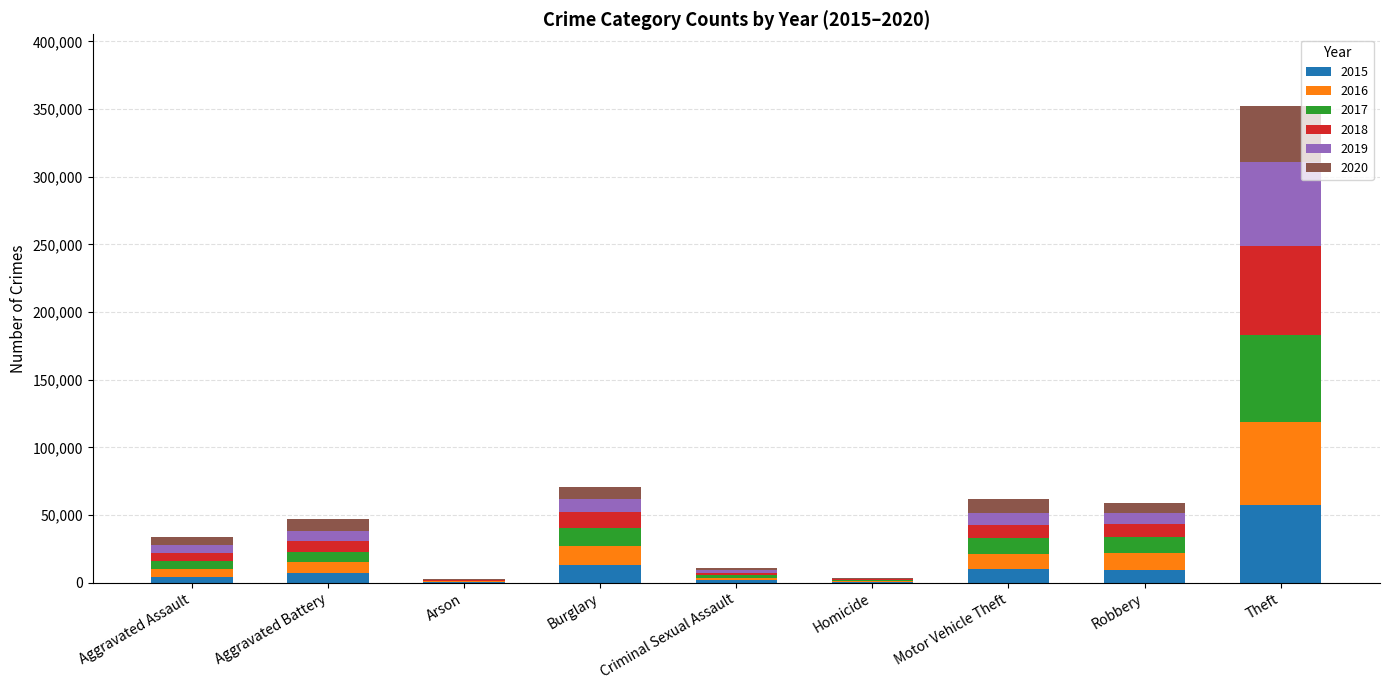

At which category is the sum across all series the highest?

Theft